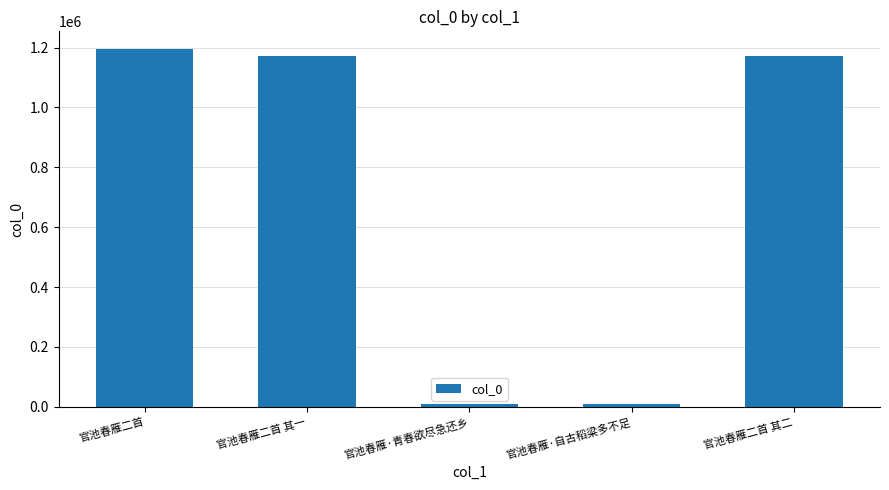

What is the average value?

711301